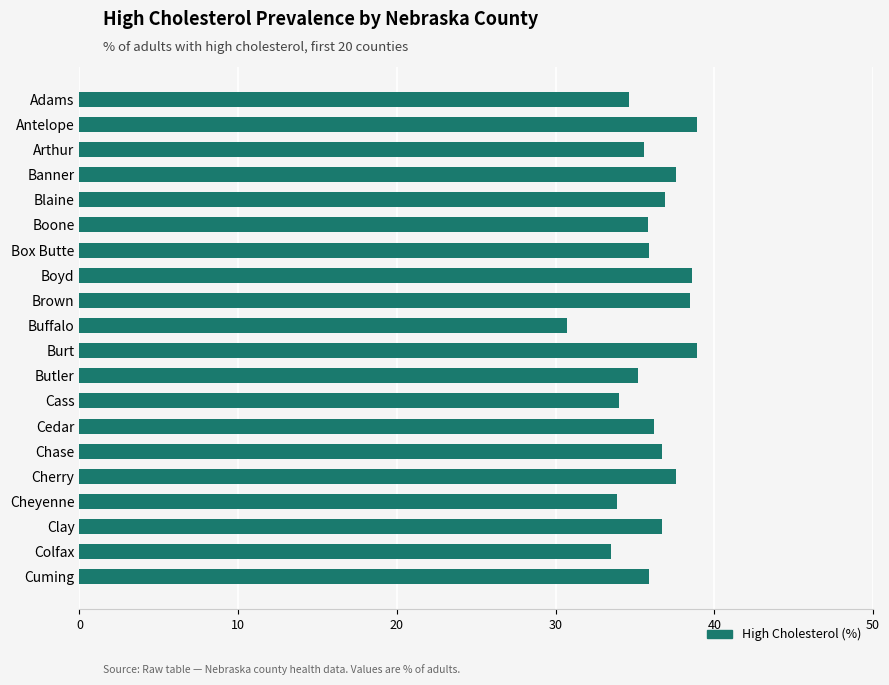

What is the value of the 13th bar from the top?

34.0